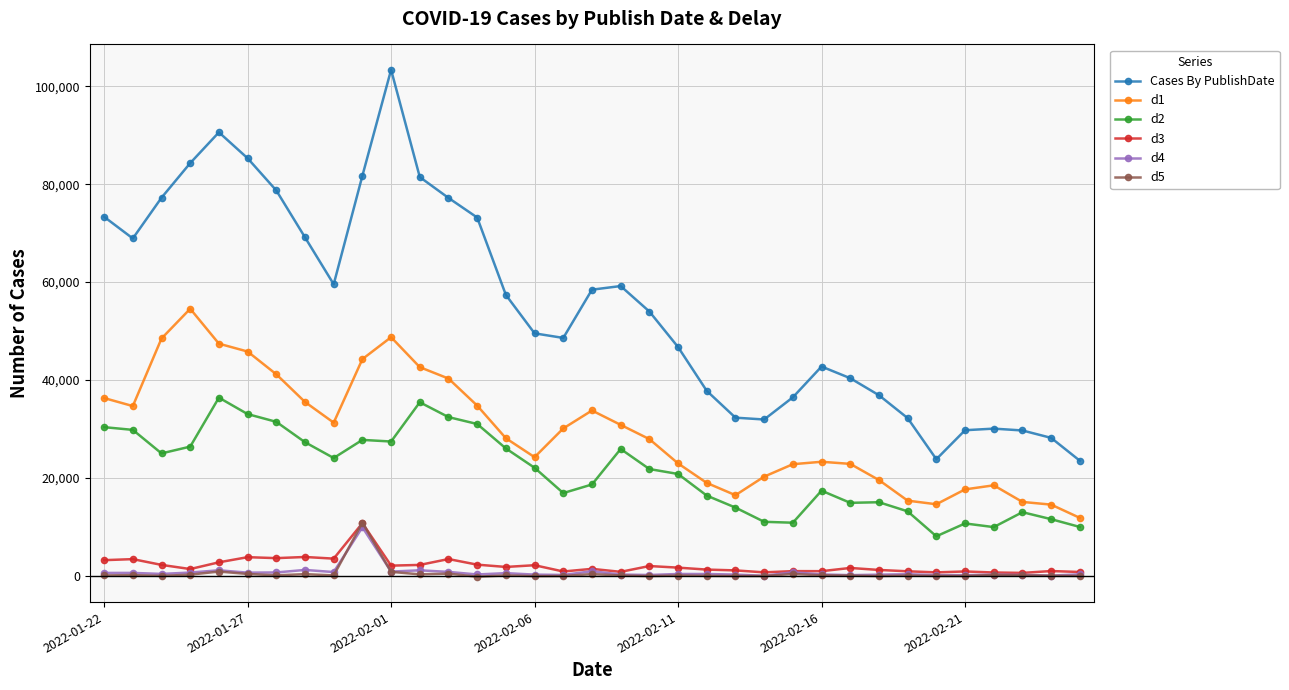

What are all the series names shown in the legend?

Cases By PublishDate, d1, d2, d3, d4, d5